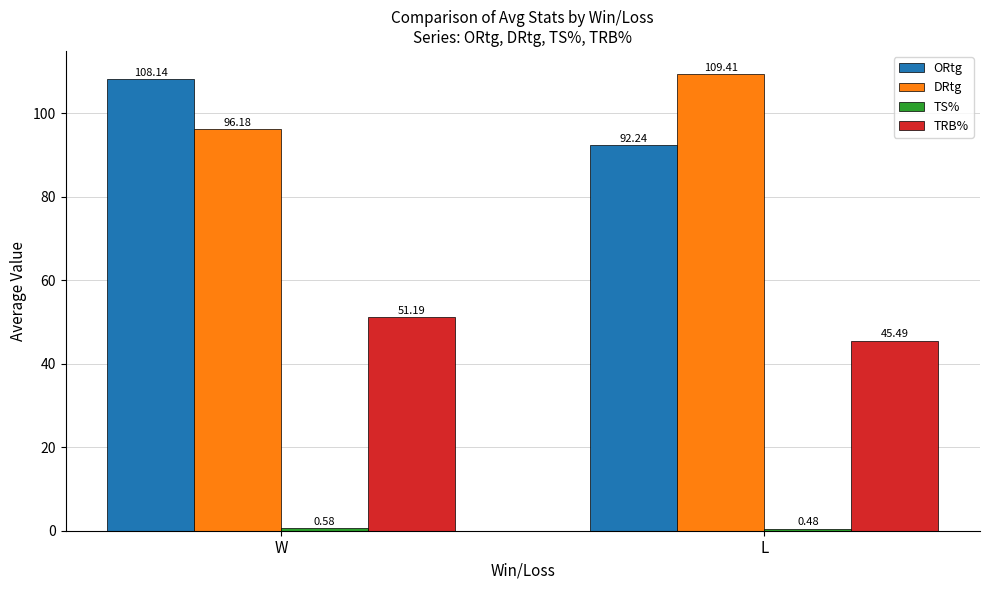

The TRB% series shows 72.4 at L. True or false?

False